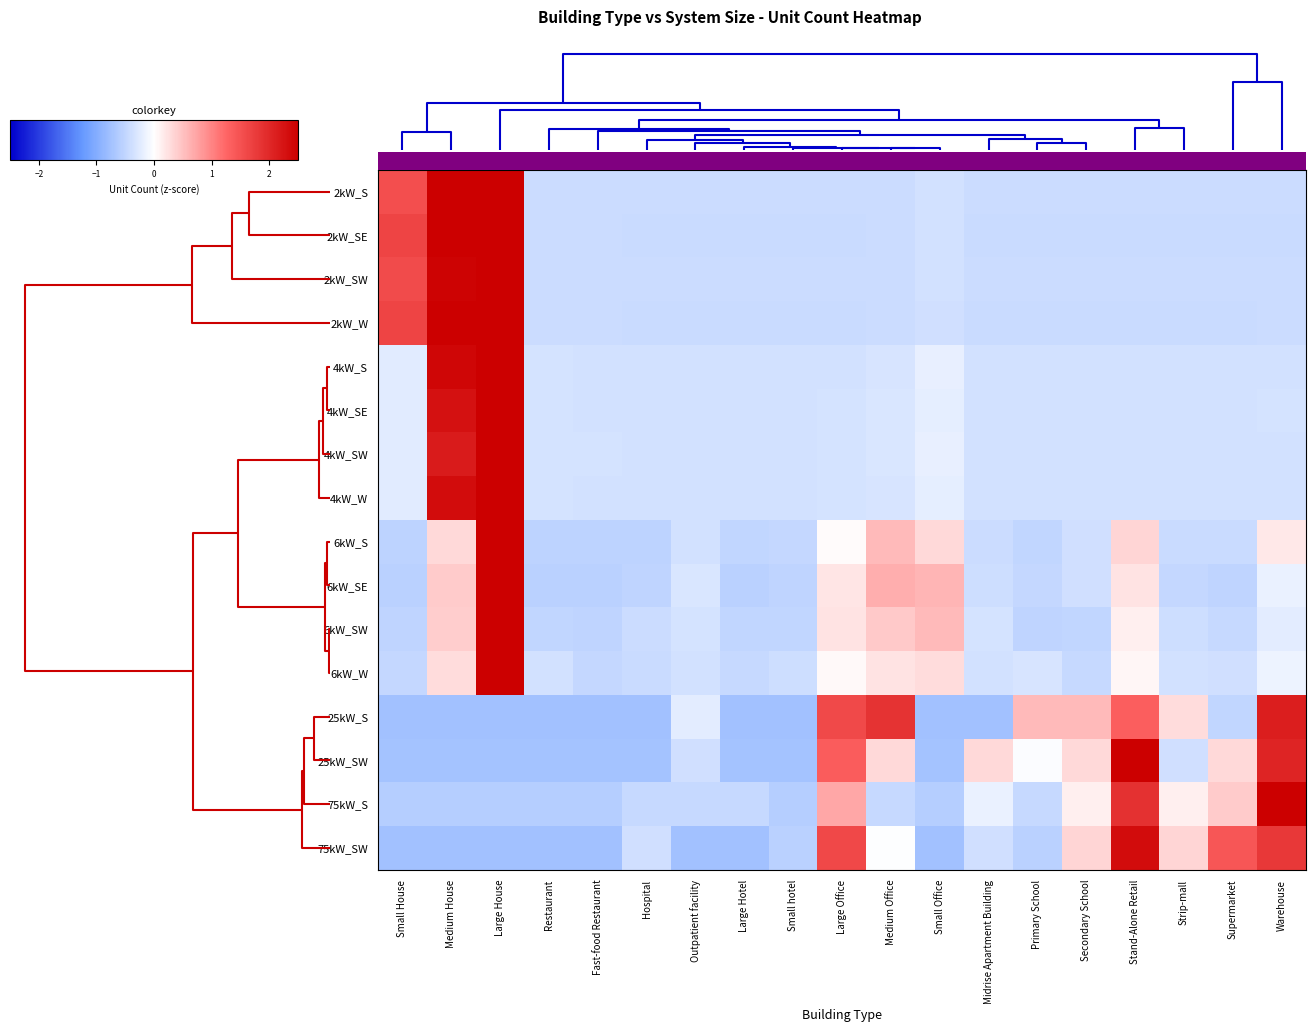

At how many categories does at least one series exceed 3?

2